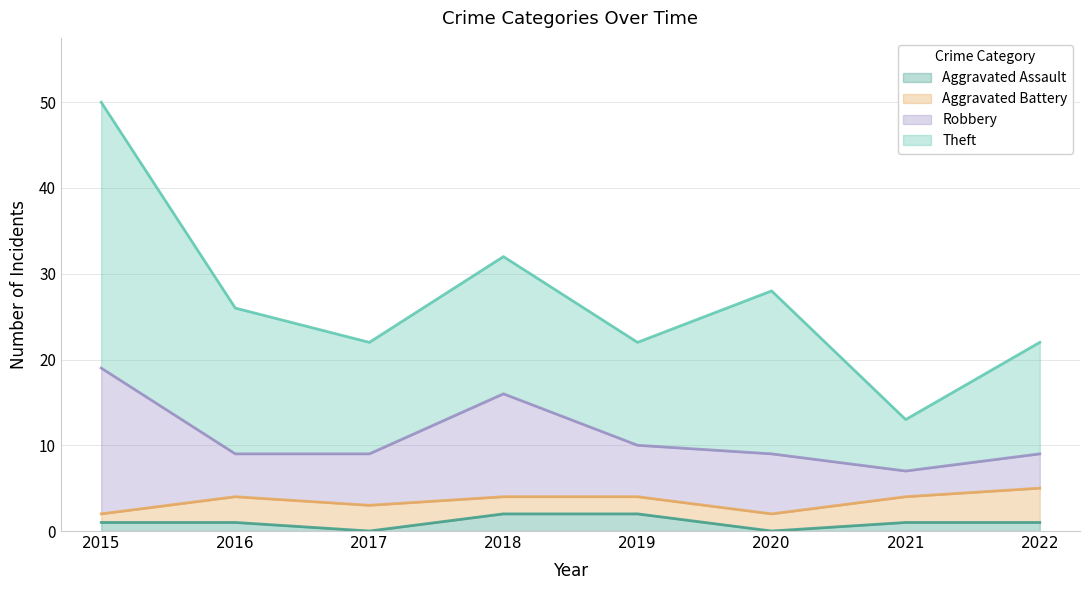

True or false: Aggravated Battery has more than 1 points higher than both neighbors.

False